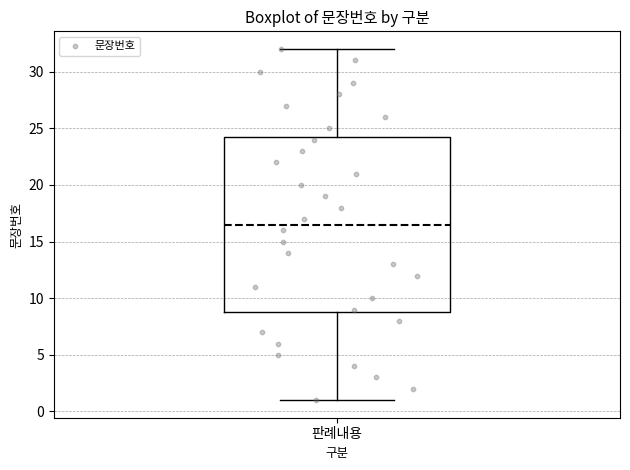

Read this box plot against the y-axis: the position of the median line, the range covered by the box, and the ends of both whiskers. The values are not printed on the chart, so give them approximately, as read against the axis.

median 16.5, box 9.0 to 24.5, whiskers 1.0 to 32.0